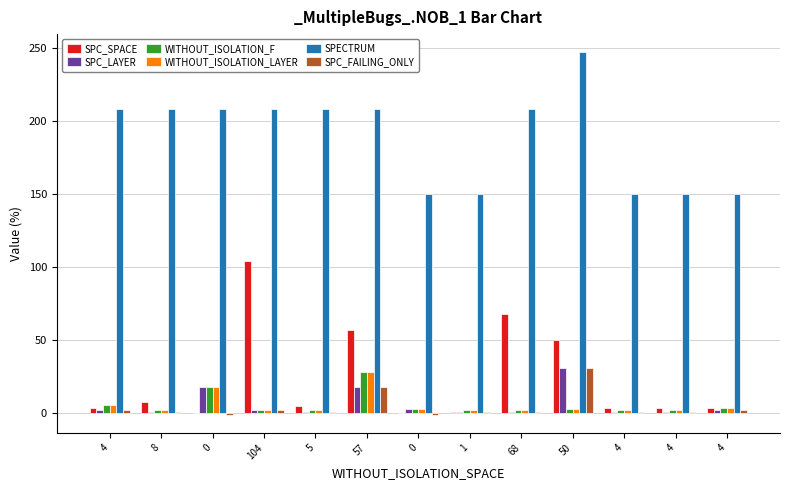

What is the difference between the maximum and minimum values in the SPC_SPACE series?

104